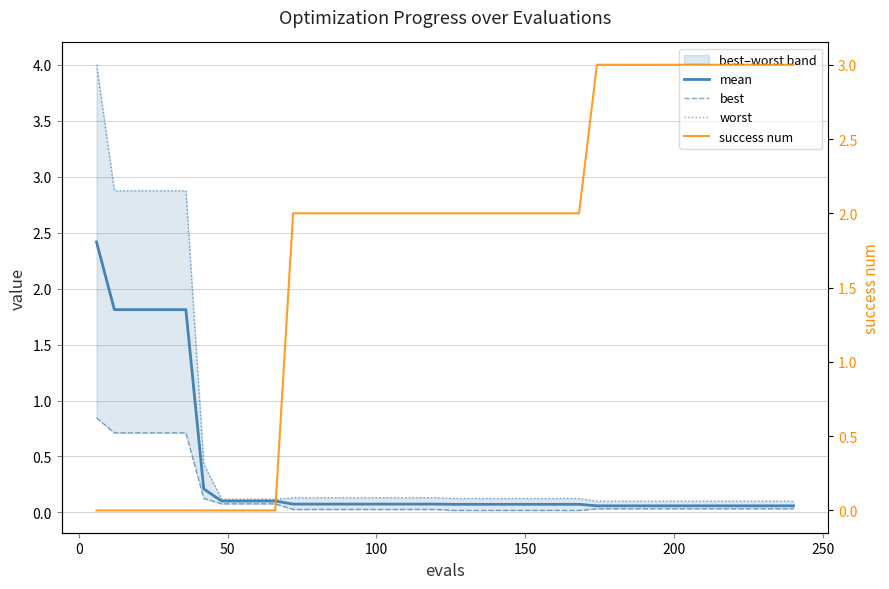

What is the value of the worst point at the 29th from the left?

0.1